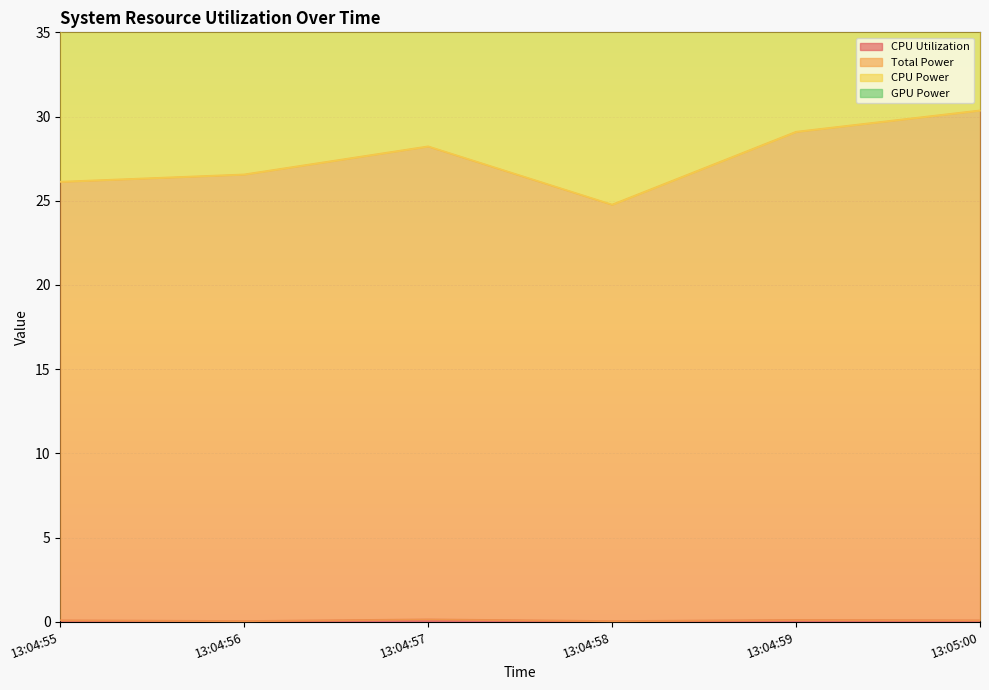

In CPU Utilization, how many points are higher than both neighbors (excluding endpoints)?

2